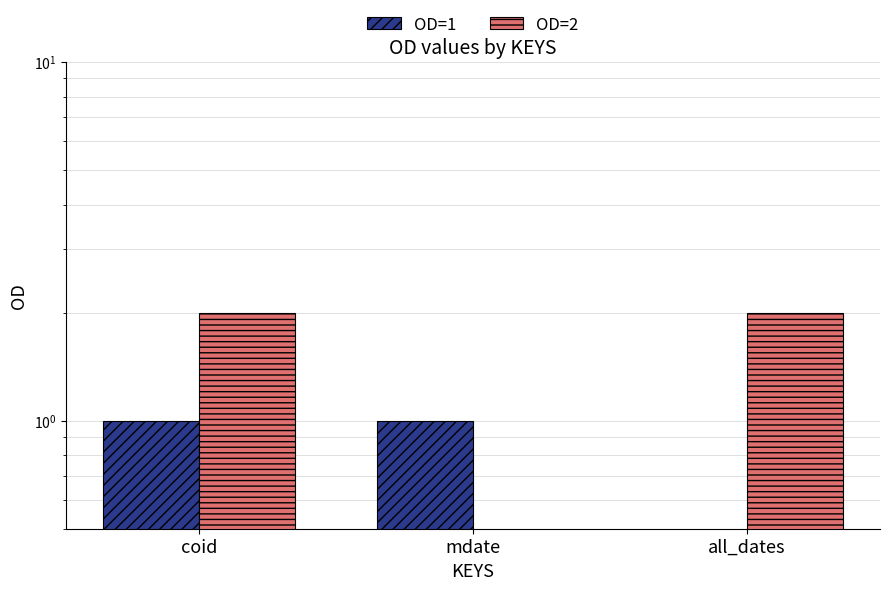

What is the sum of the OD=1 values at mdate and all_dates?

1